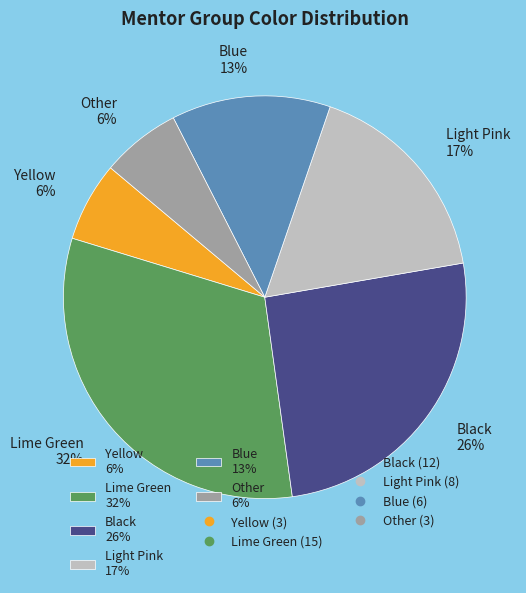

Is it true that Blue is 23% of the pie?

False